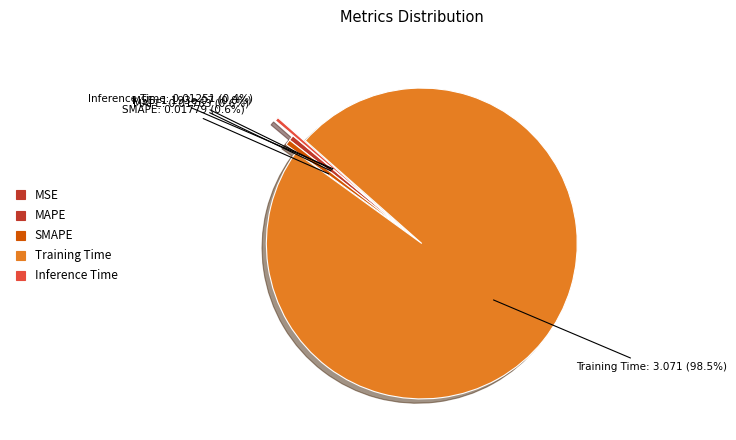

How many segments does this pie chart have?

5